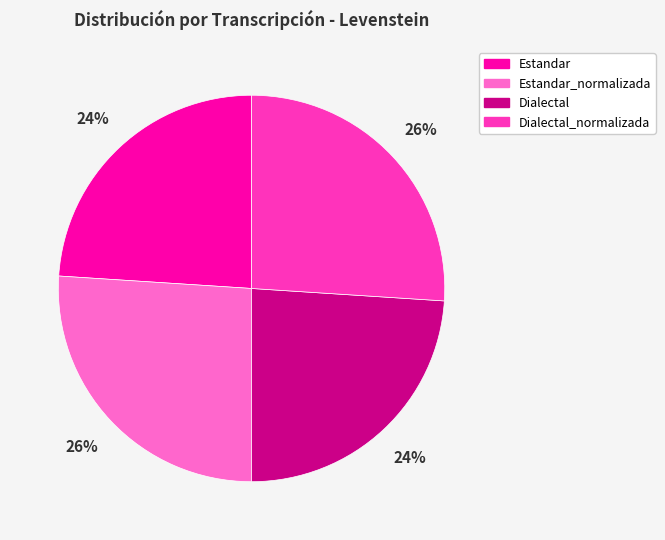

To the nearest percent, what is the average slice percentage?

25%